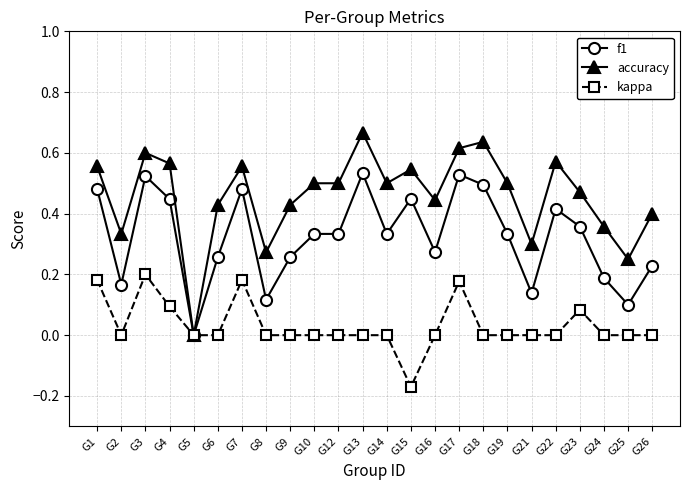

What is the total value across all series at G7?

1.2